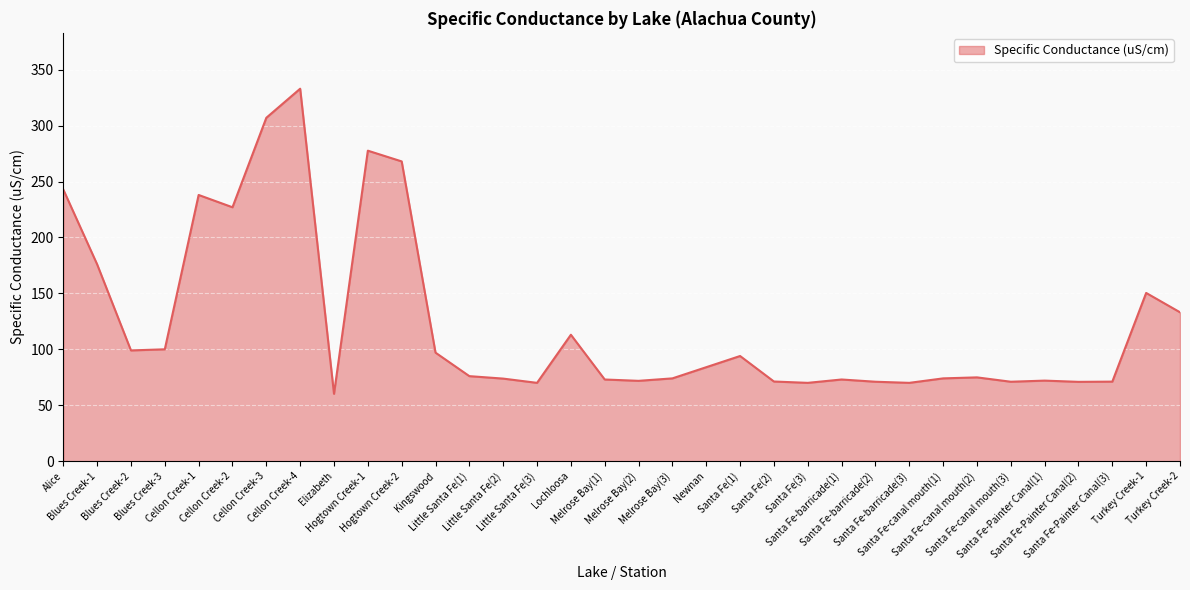

What is the smallest value displayed?

60.2